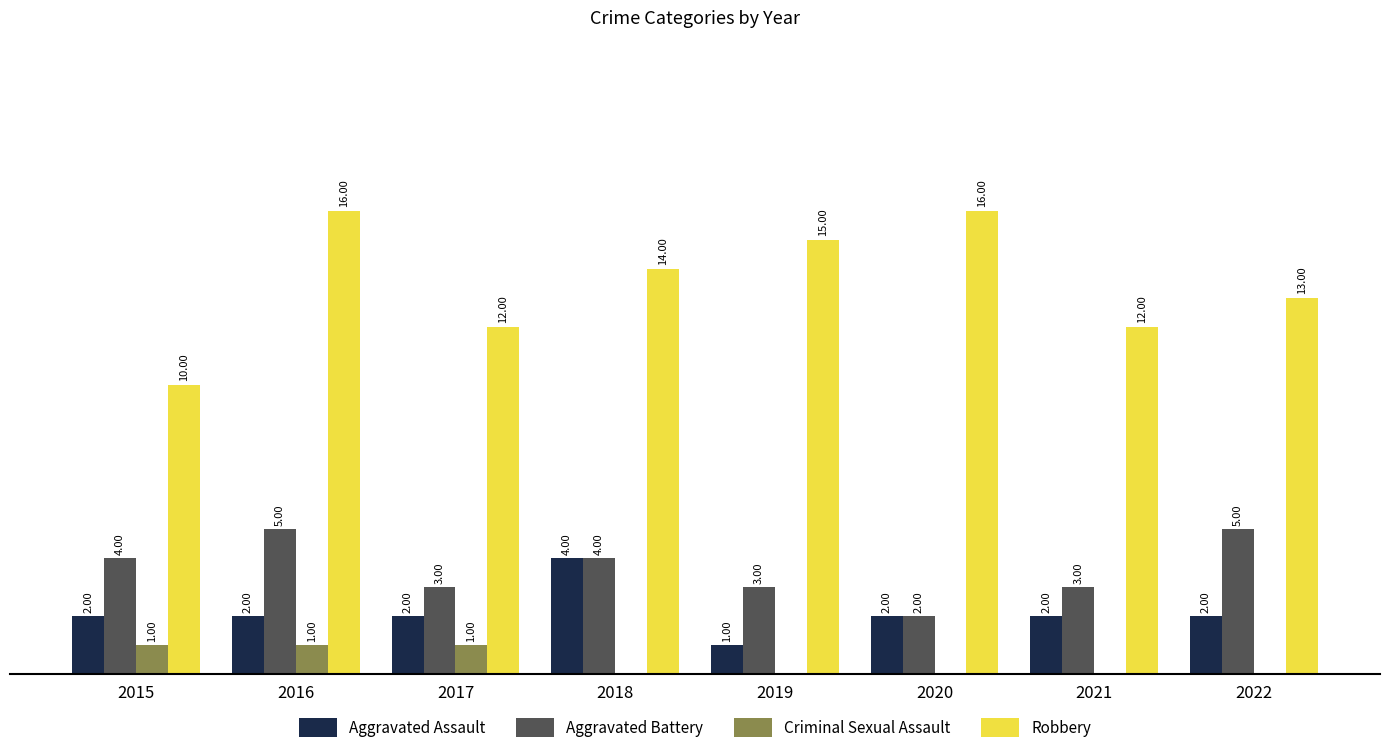

Which series has the largest total across all categories?

Robbery